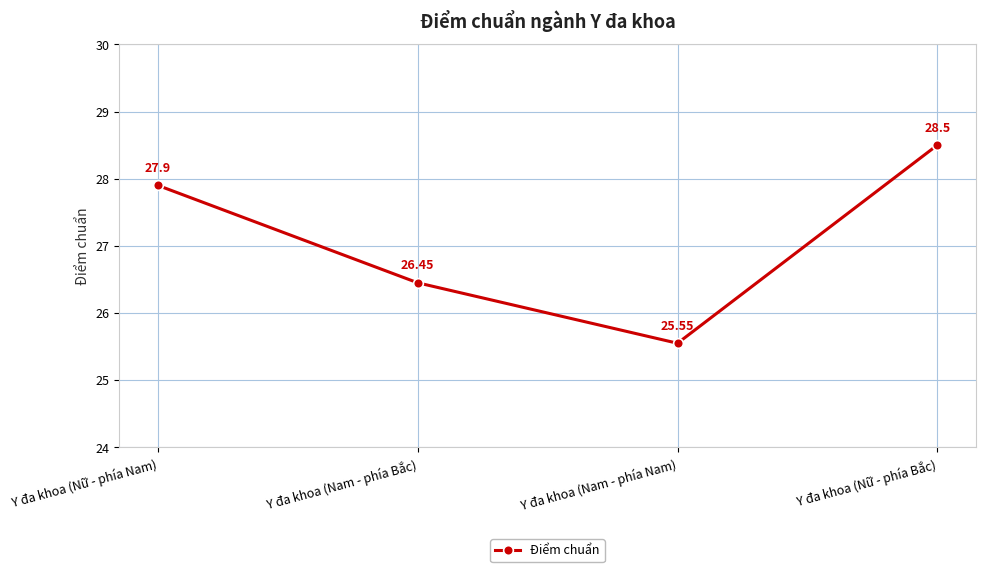

How many lines are shown in the chart?

1